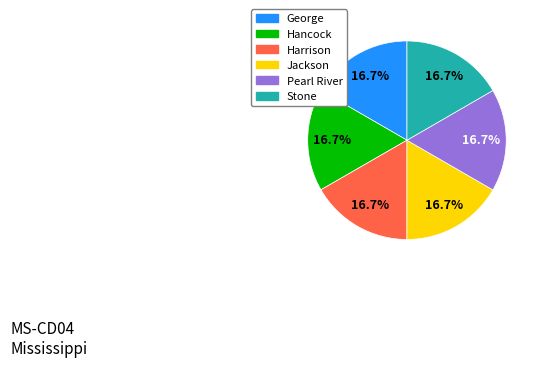

Is there a majority slice in this chart?

No